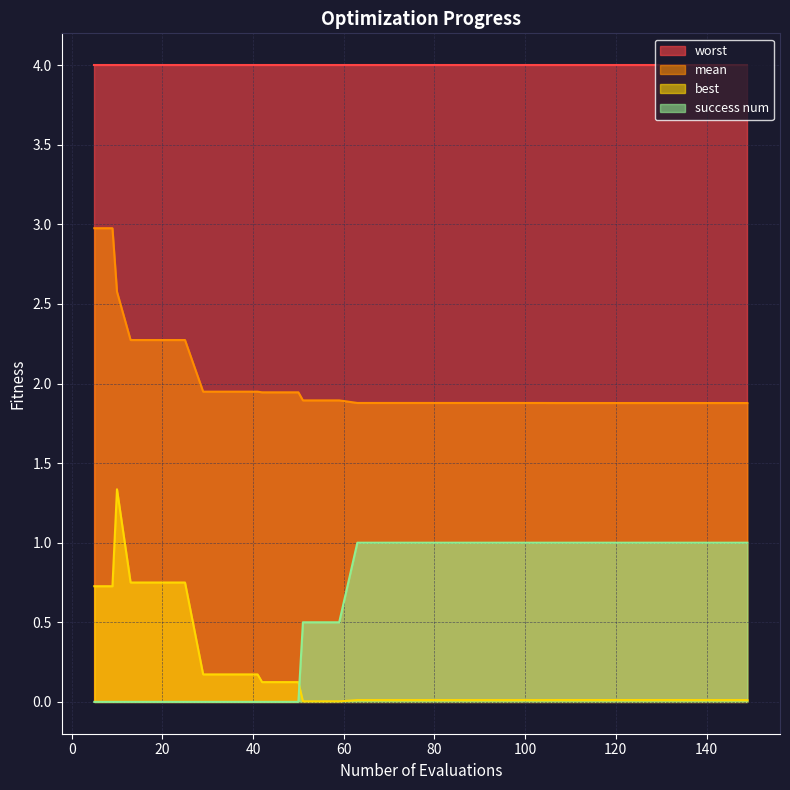

What is the sum of all best values?

7.1